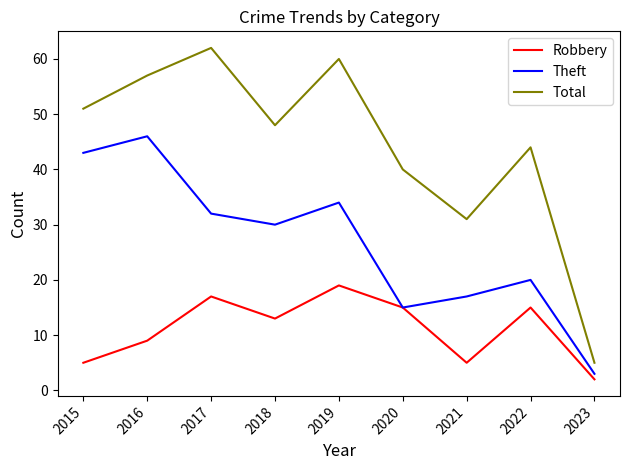

What is the smallest value displayed?

2